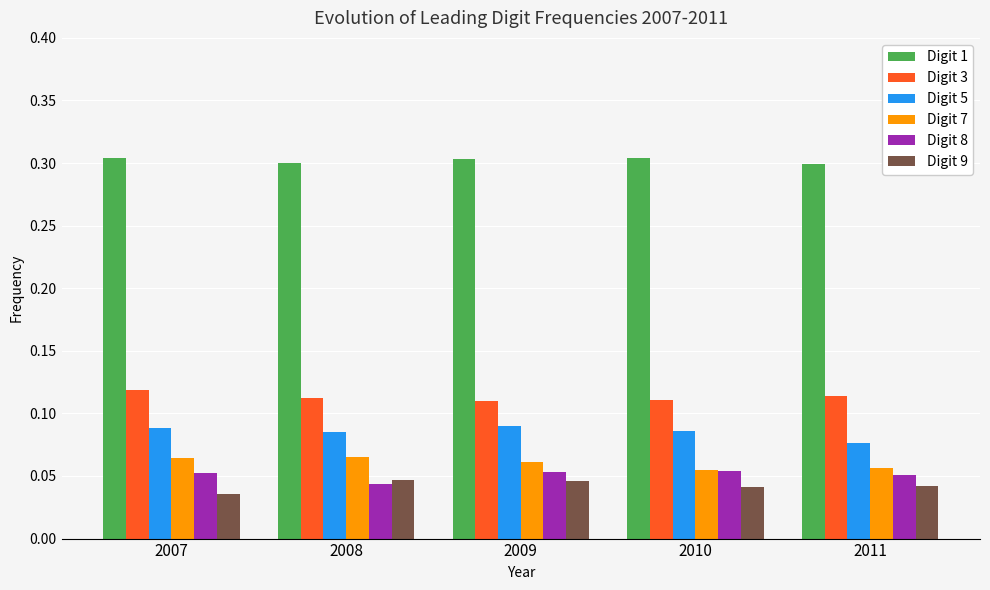

Which series has the largest total across all categories?

Digit 1